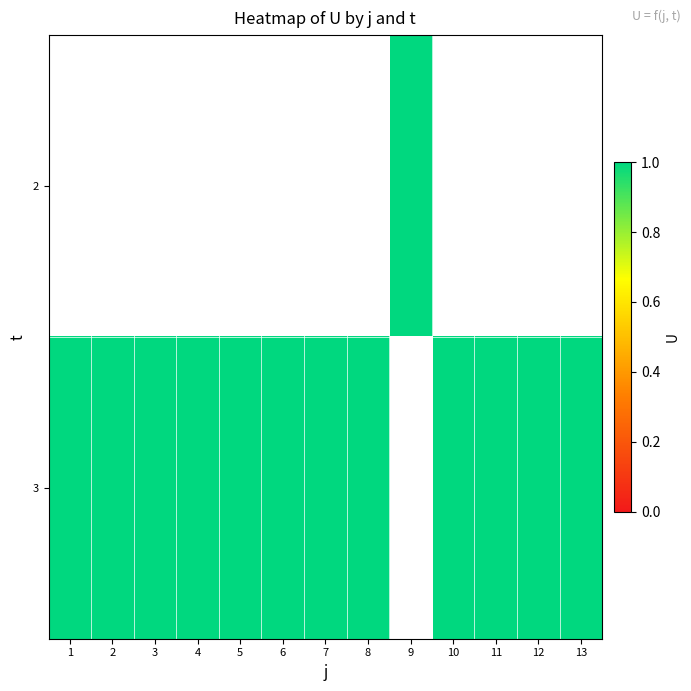

Rank the series at 2 from lowest to highest value.

2, 3